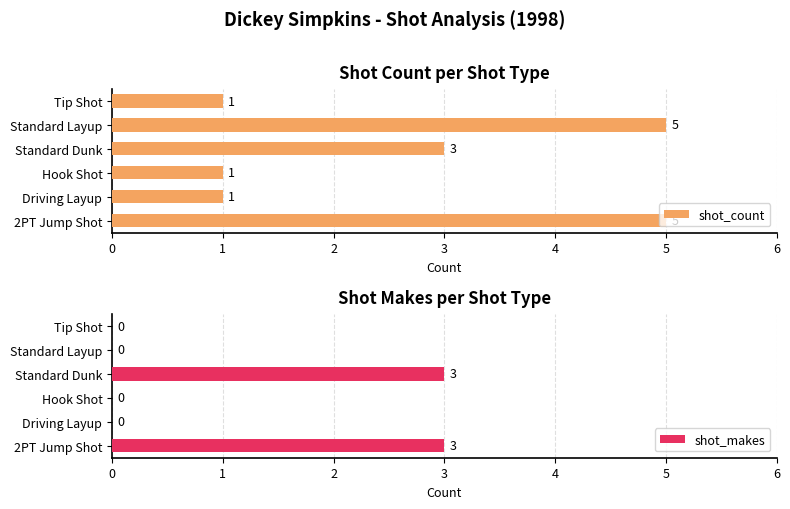

Reading left to right, list all the values displayed in this chart.

shot_count: 5	1	1	3	5	1
shot_makes: 3	0	0	3	0	0